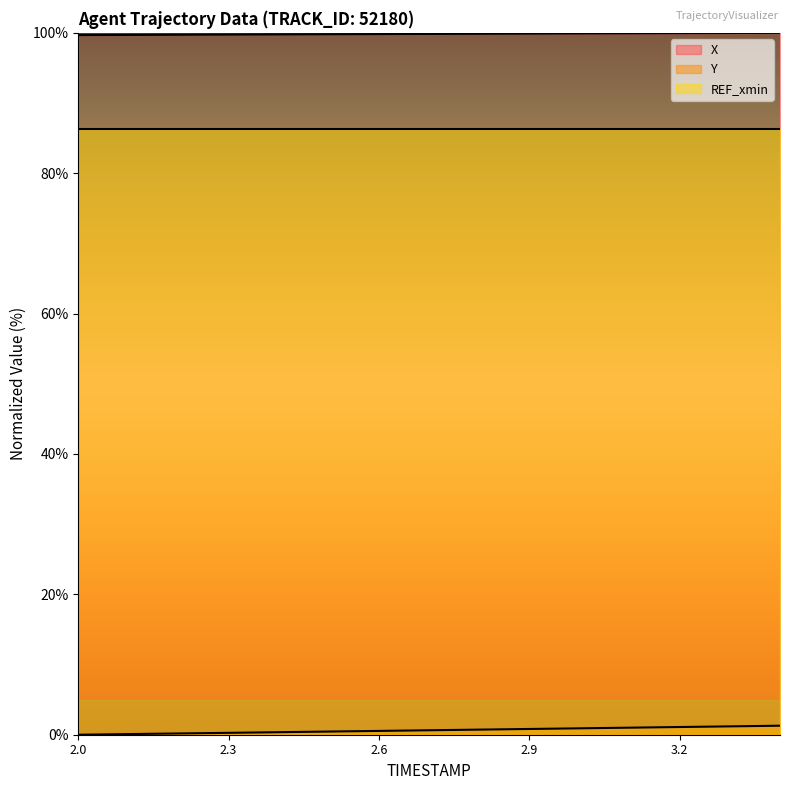

True or false: X and Y intersect in this chart.

False